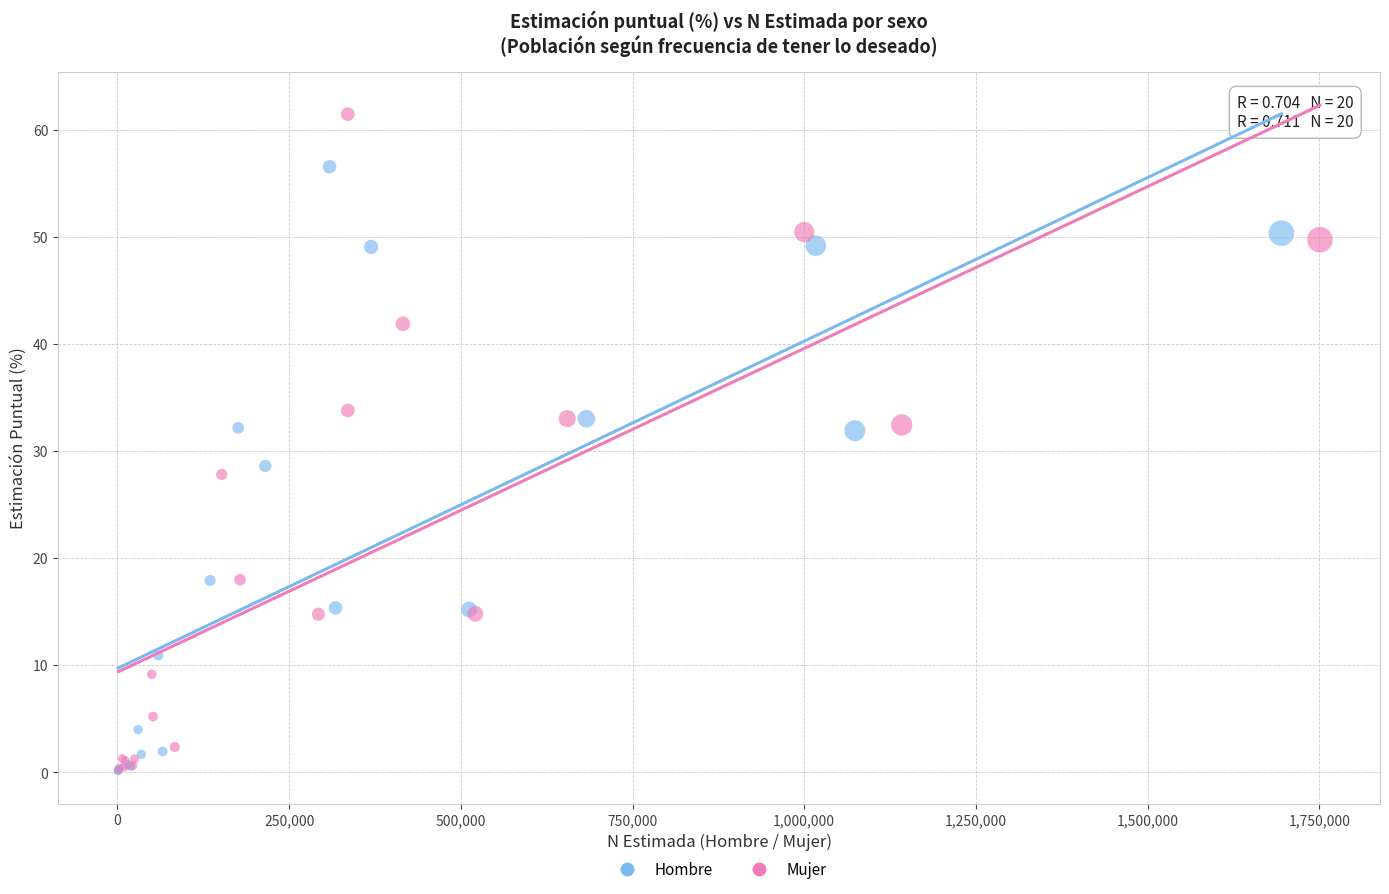

Which series has the widest spread of Y values?

Mujer